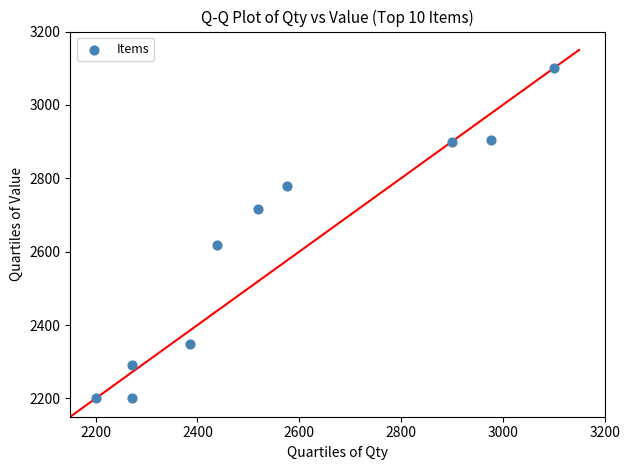

What Y value in the scatter plot is closest to 2650?

2617.1